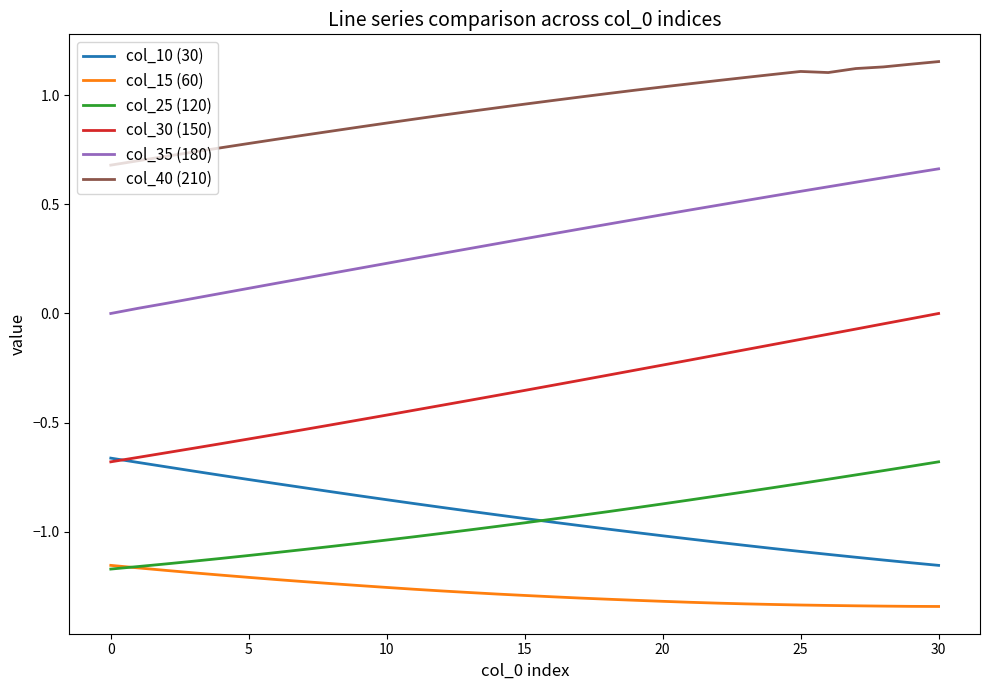

True or false: col_15 (60) and col_30 (150) intersect in this chart.

False